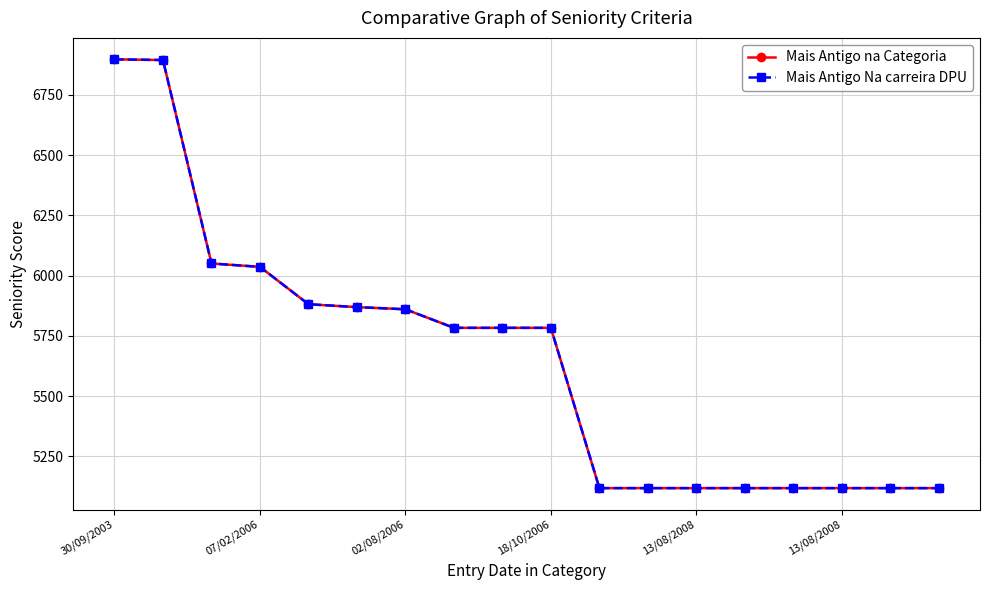

At which label does Mais Antigo Na carreira DPU first exceed 5783?

30/09/2003